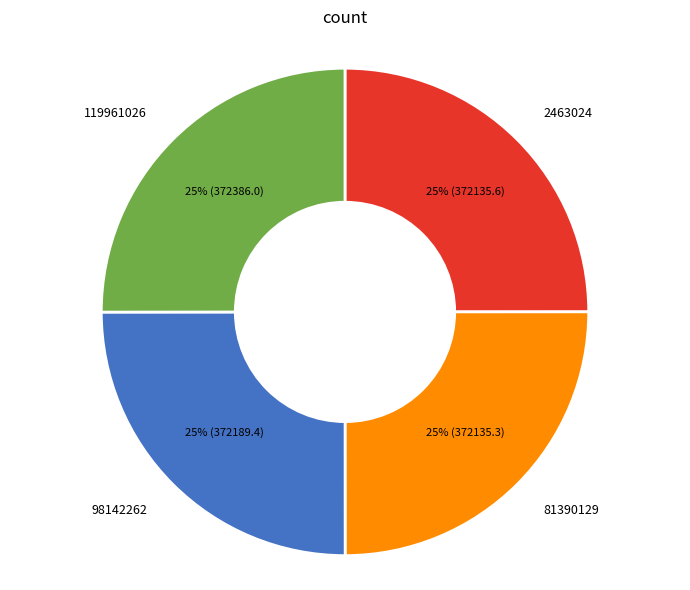

Does any single category account for the majority?

No